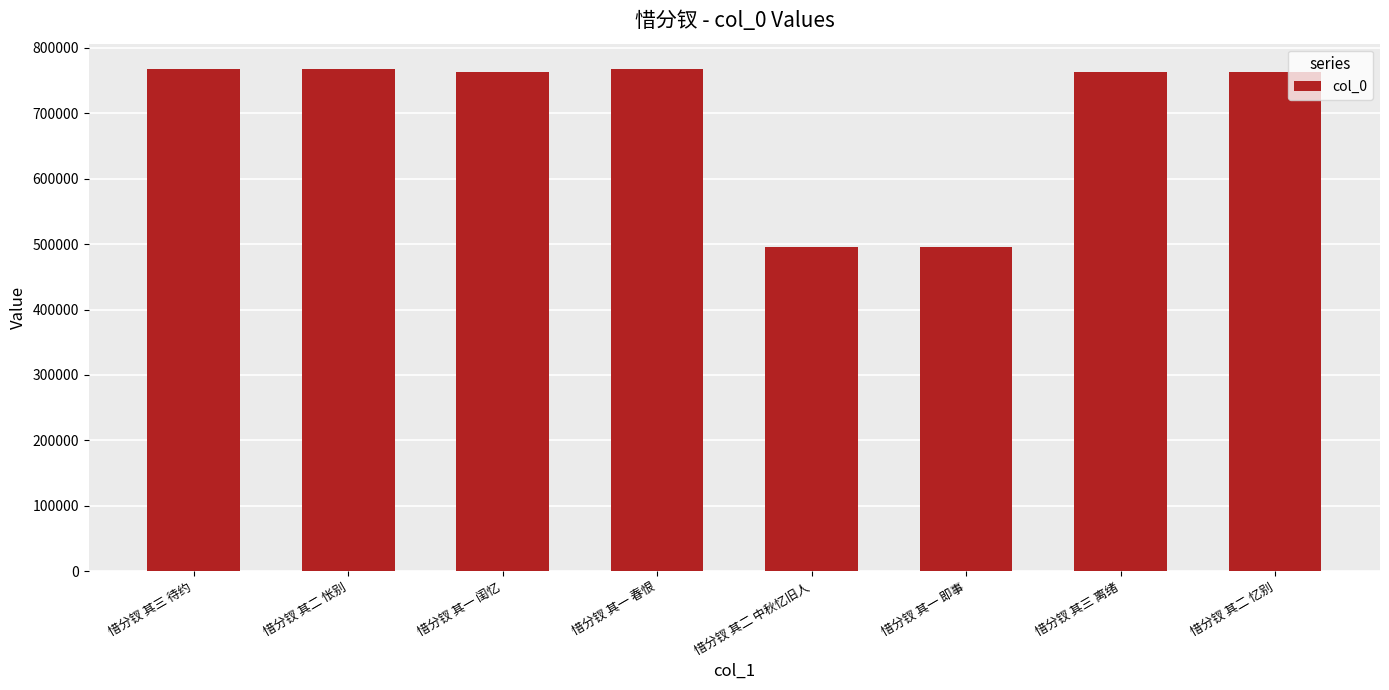

What is the average value?

698130